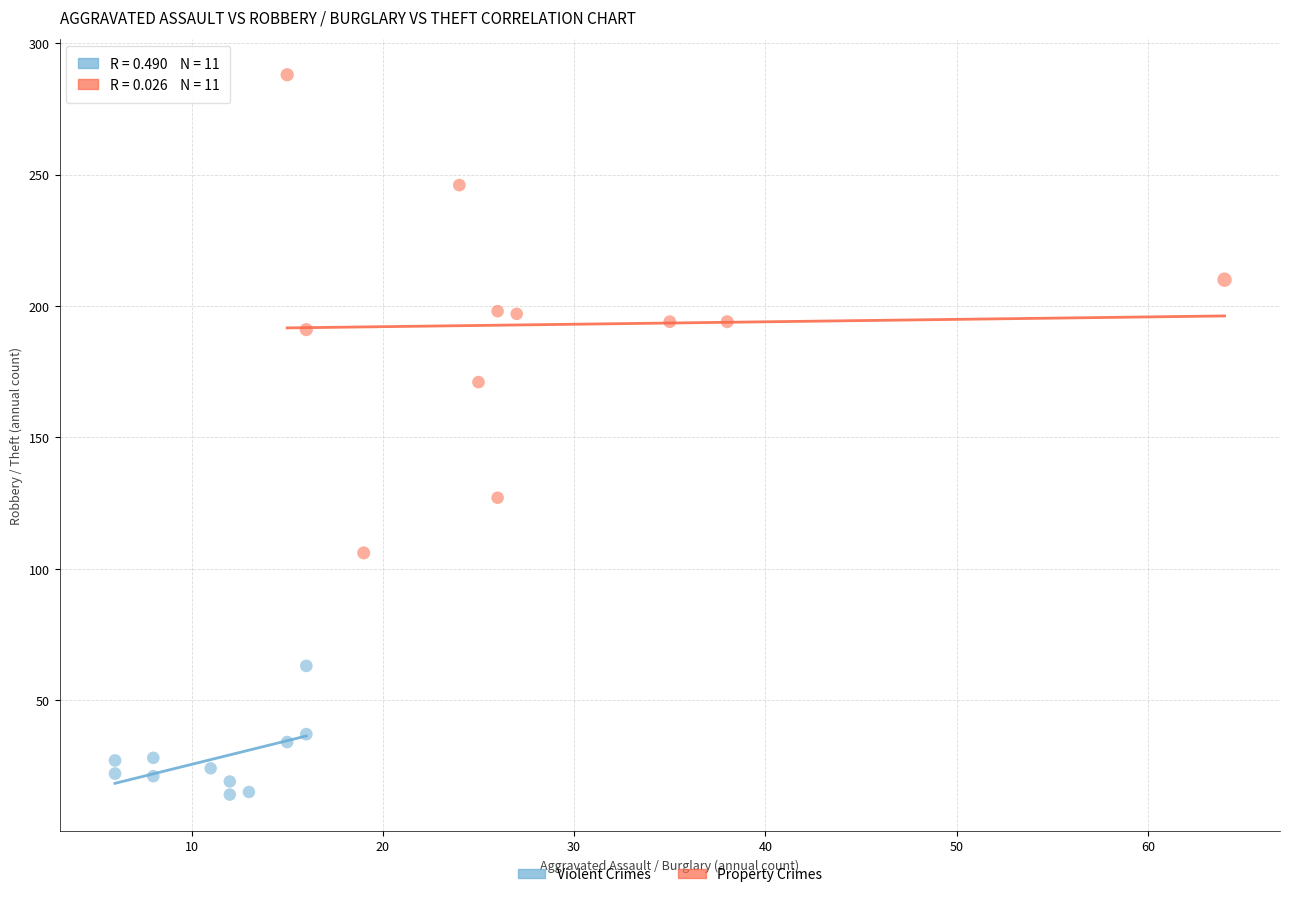

Which series contains the lowest Y value?

Violent Crimes